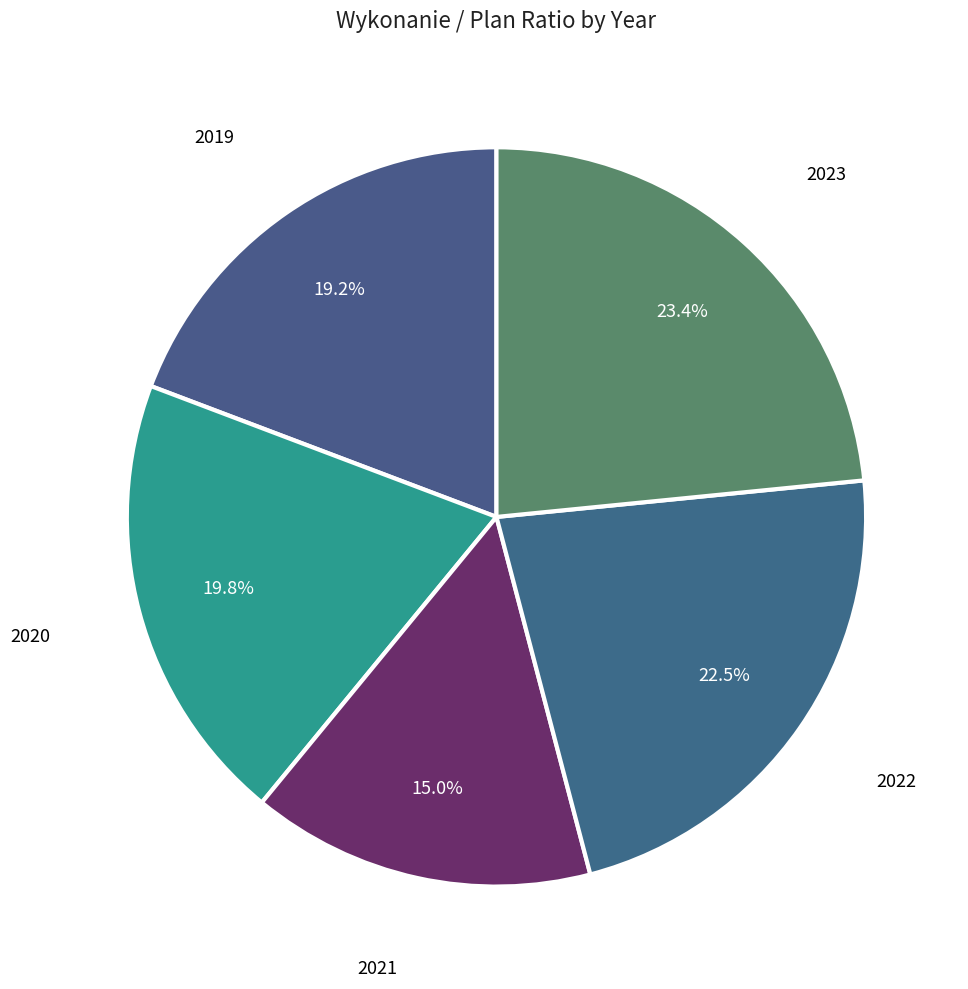

Which slice is the largest?

2023